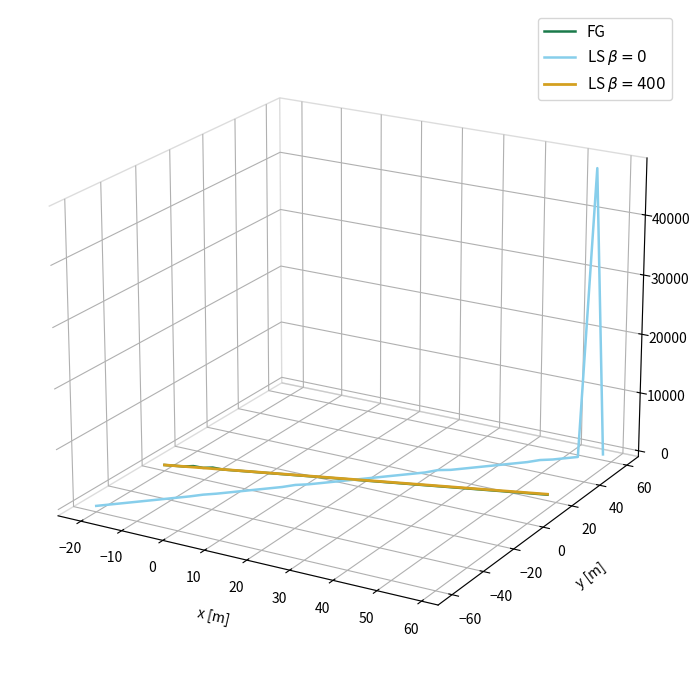

Where is the first local minimum for FG?

−10